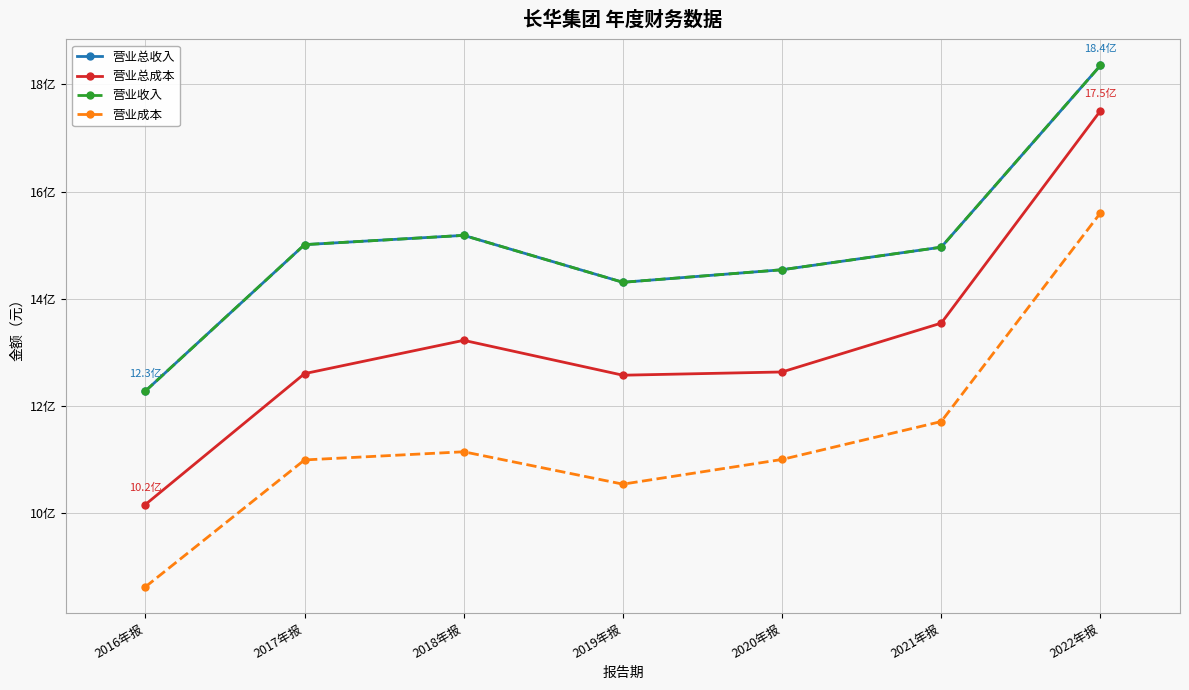

Which series has the widest spread of values?

营业总成本